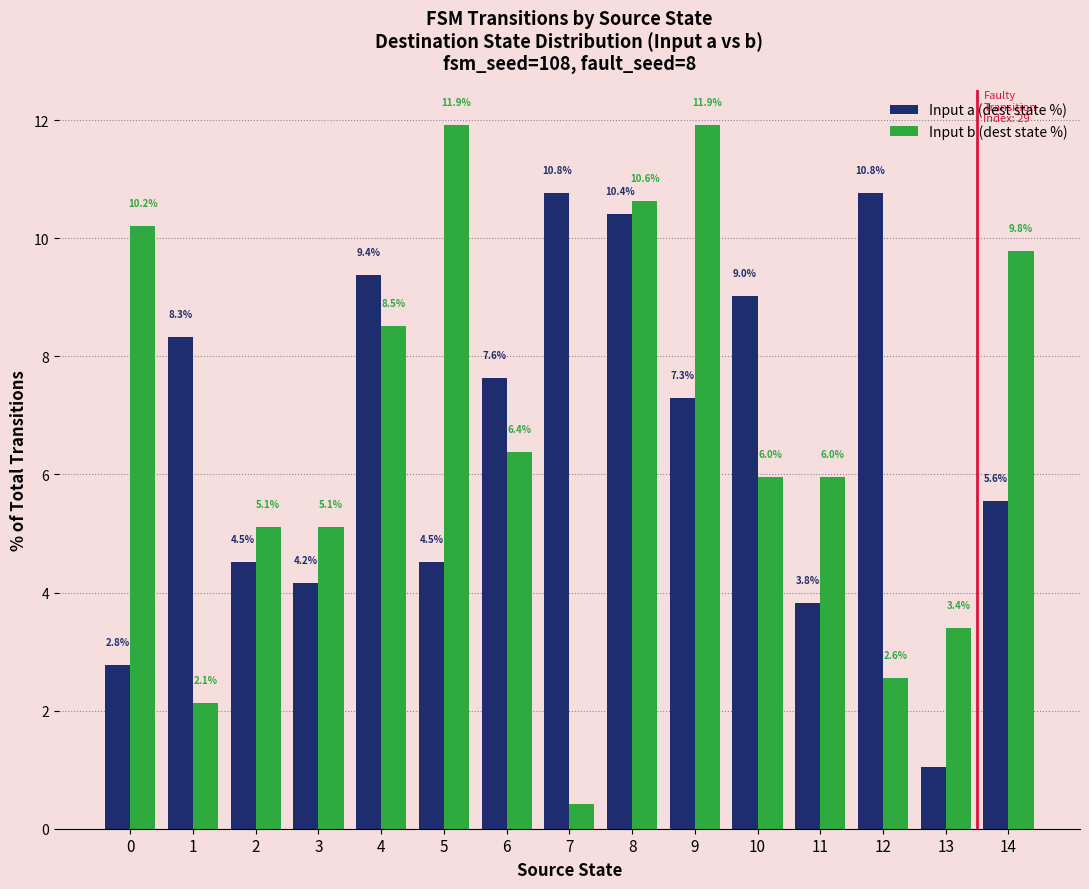

What is the value of the Input a (dest state %) bar at the 7th from the left?

7.6